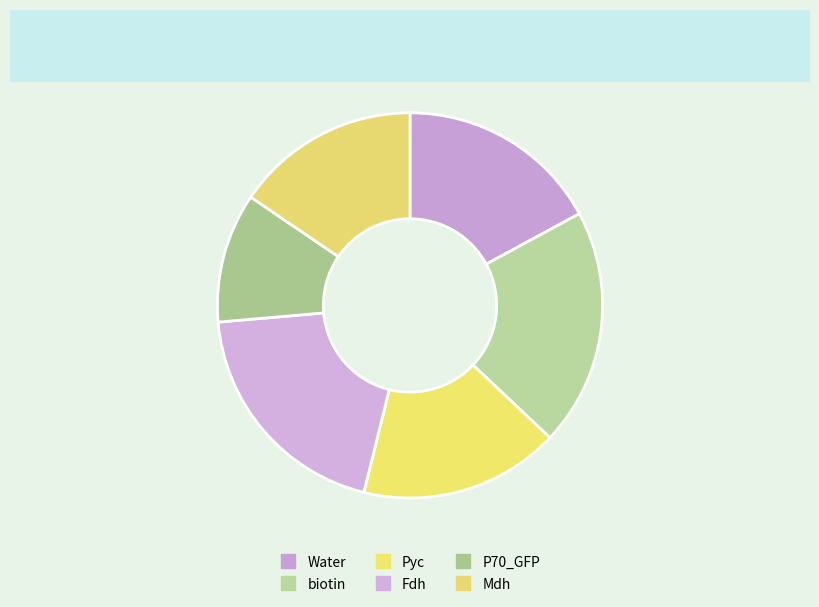

How many slices are in this pie chart?

6